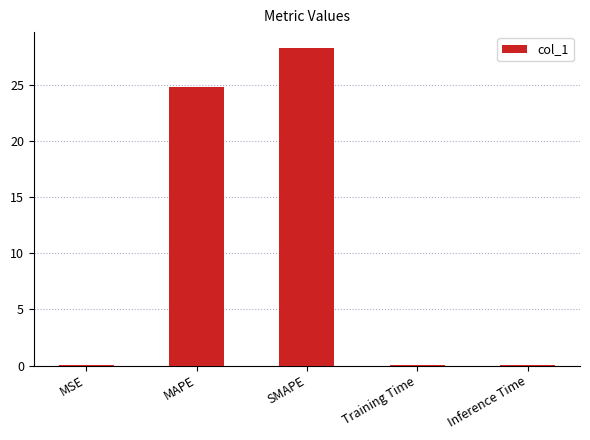

Between Training Time and MAPE, which is larger?

MAPE